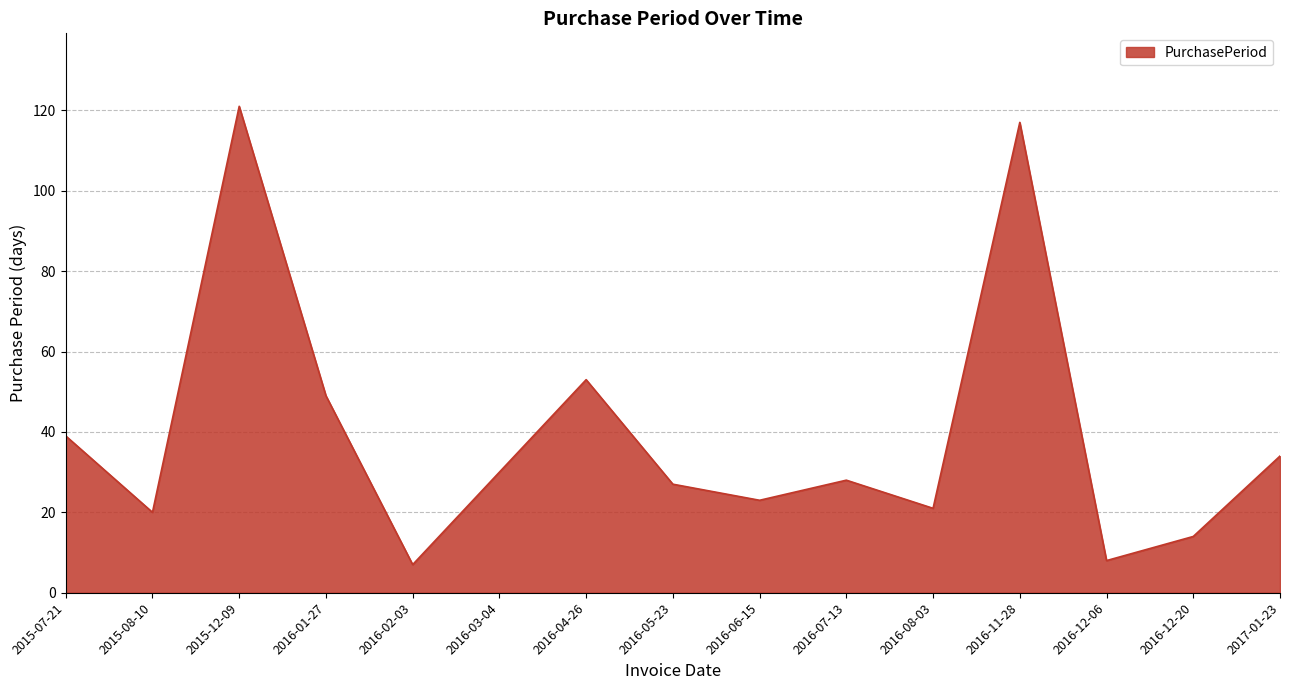

What position from the left is 2017-01-23?

15